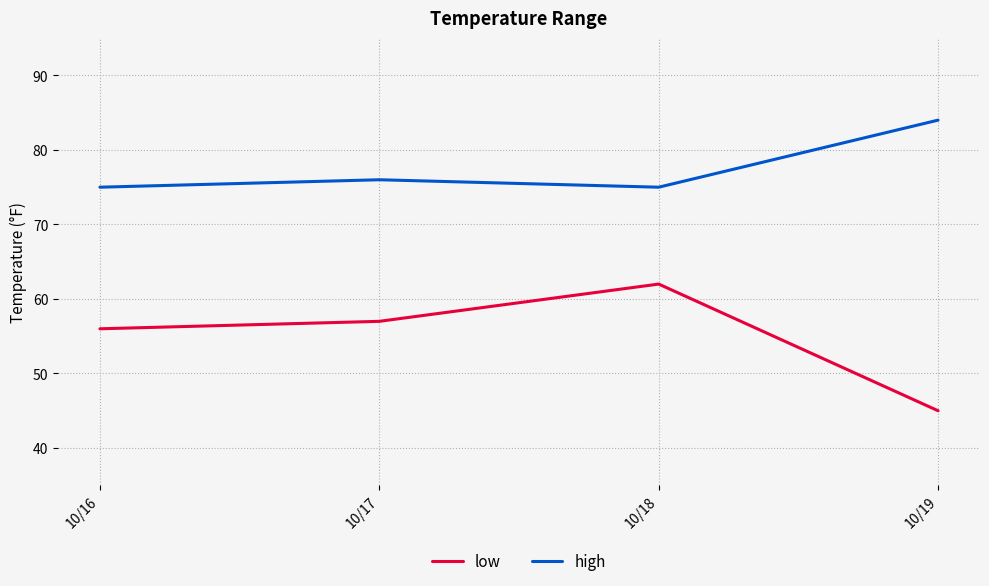

What is the average value of the high series?

78